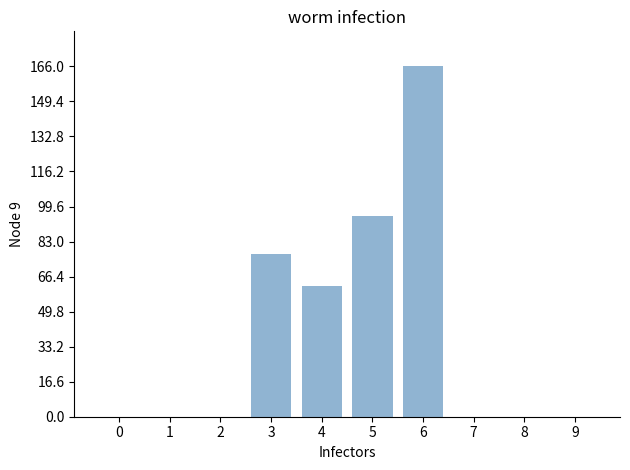

The chart shows a value of 100 at 9. True or false?

False